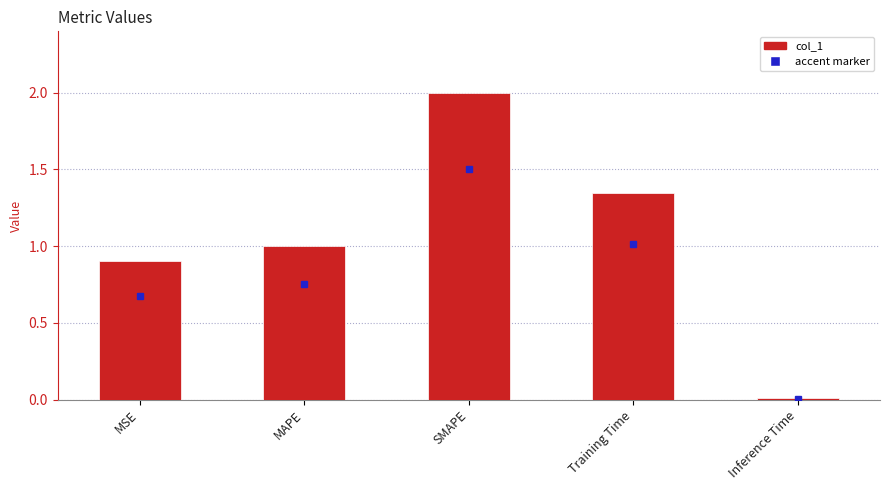

What is the label of the 1st bar from the right?

Inference Time